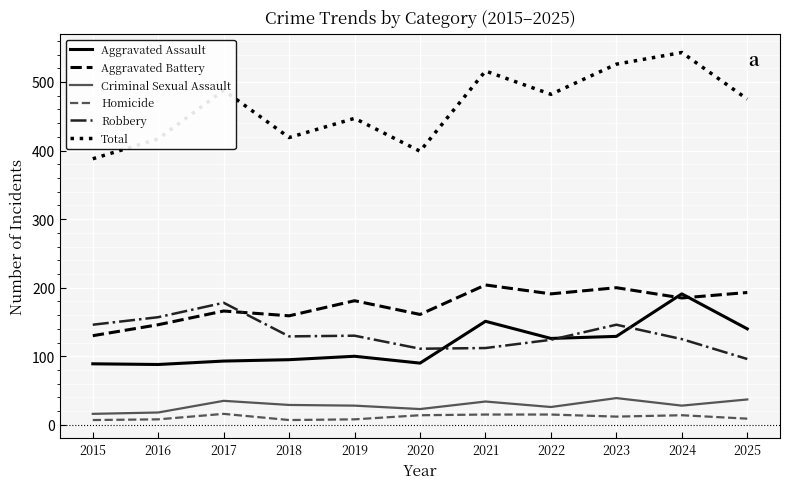

What is the sum of all Aggravated Assault values?

1292